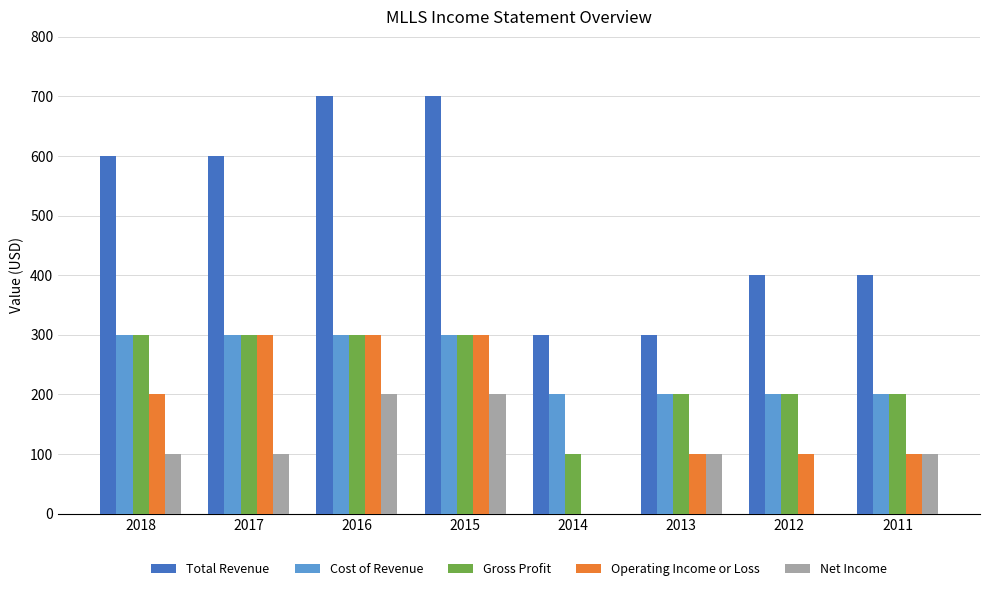

Is it true that Net Income equals 46 at 2017?

False